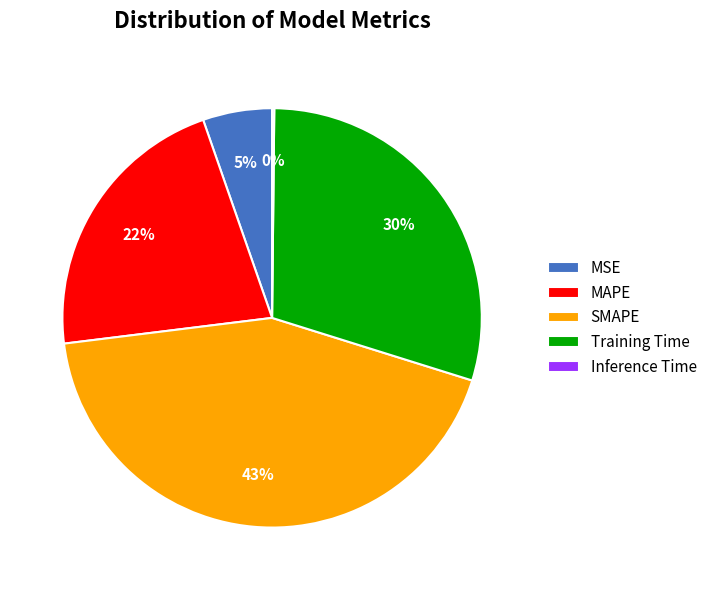

To the nearest percent, what is the difference between the largest and smallest slice percentages?

43%